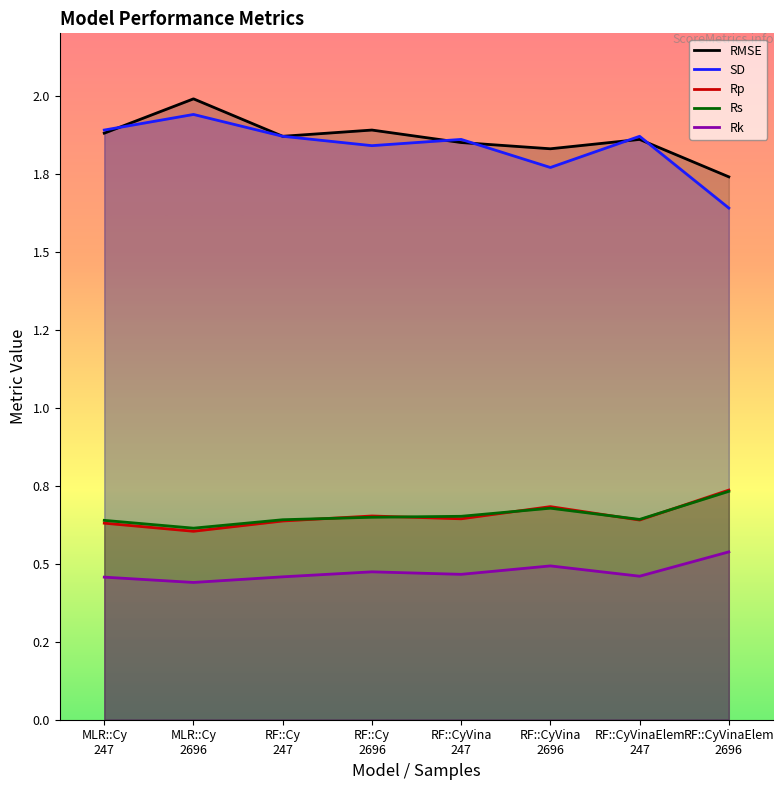

Does the chart have visible grid lines?

No